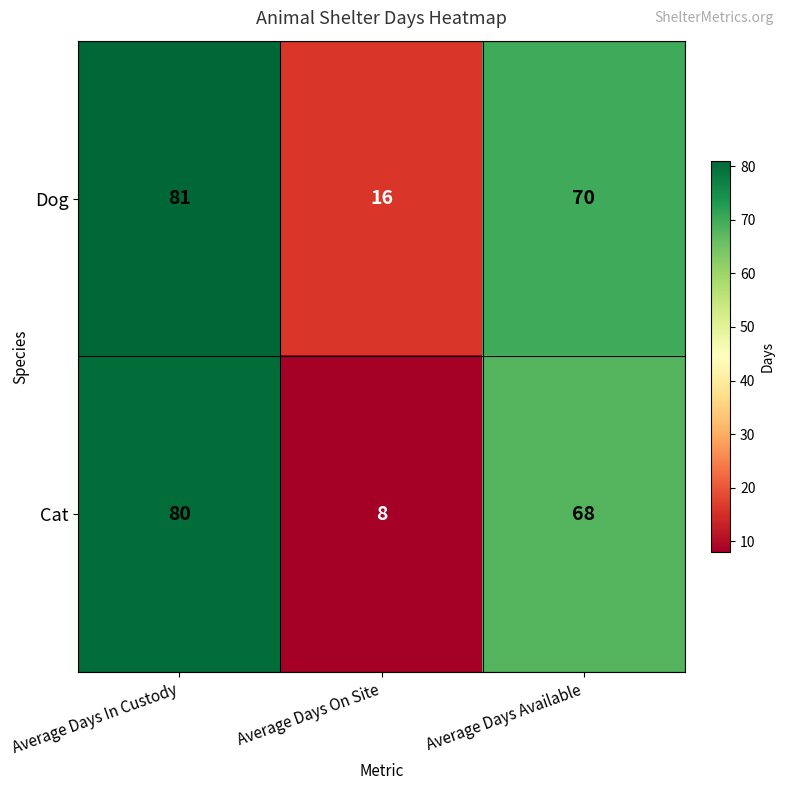

At Average Days On Site, list the series in order from largest to smallest.

Dog, Cat